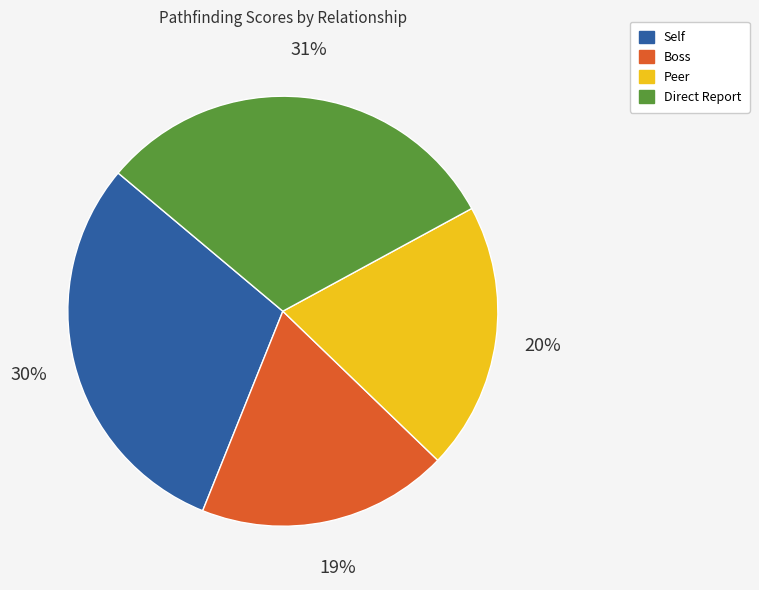

Rank the categories by value from highest to lowest.

Direct Report, Self, Peer, Boss